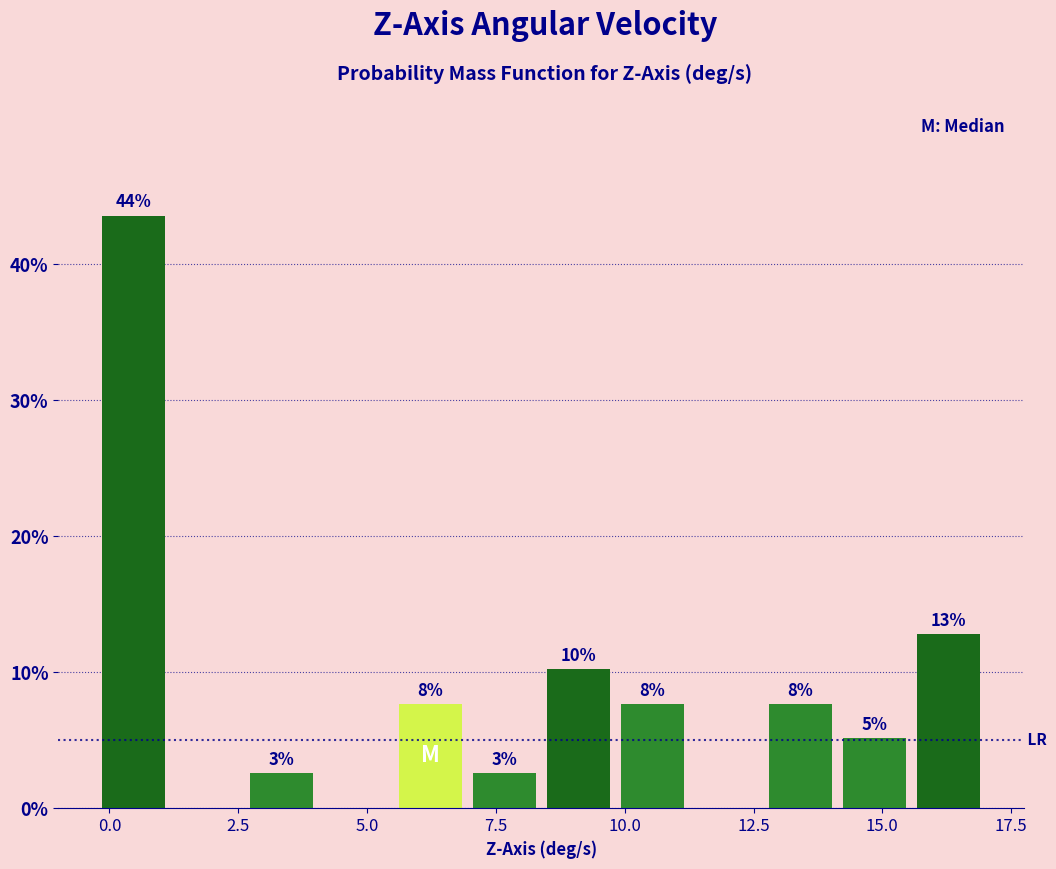

Around what value on the x-axis is the tallest bar? Give the approximate position of its centre, as read against the axis.

0.5